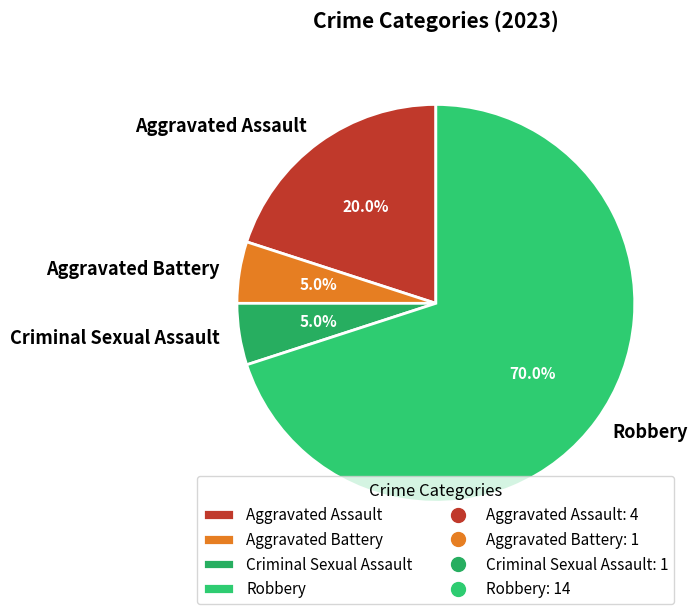

Which has a higher value, Criminal Sexual Assault or Aggravated Assault?

Aggravated Assault